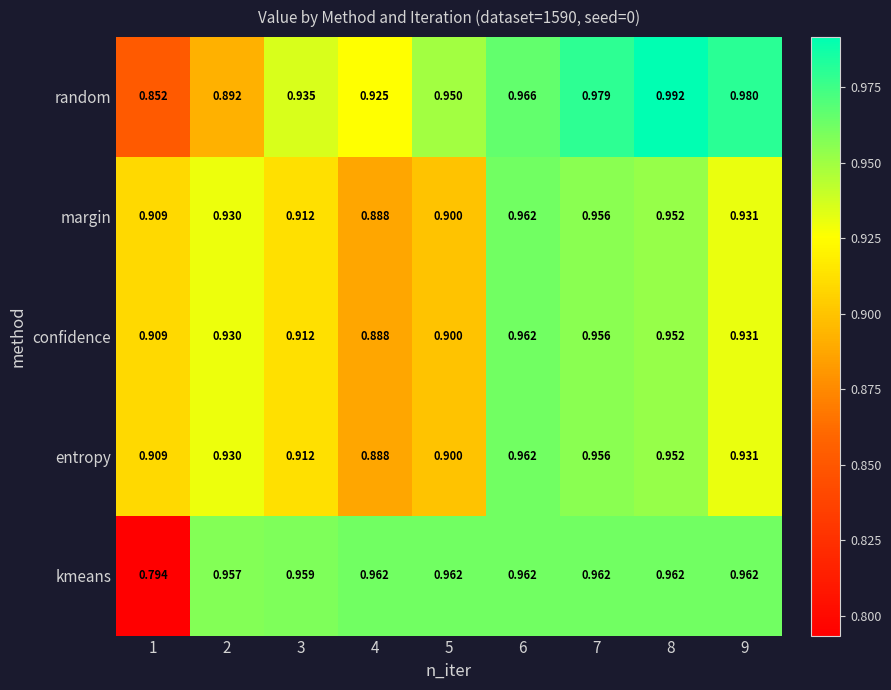

Is the value of random at 6 greater than the value of margin at 4?

Yes